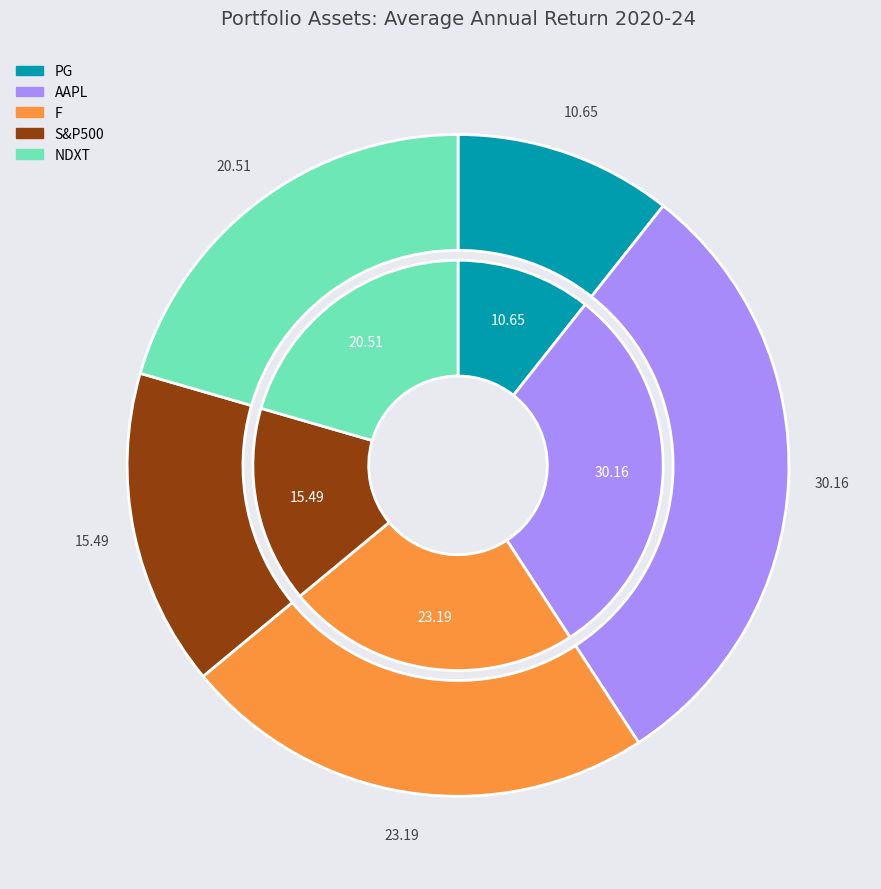

Do PG and NDXT together represent more than half of the pie?

No